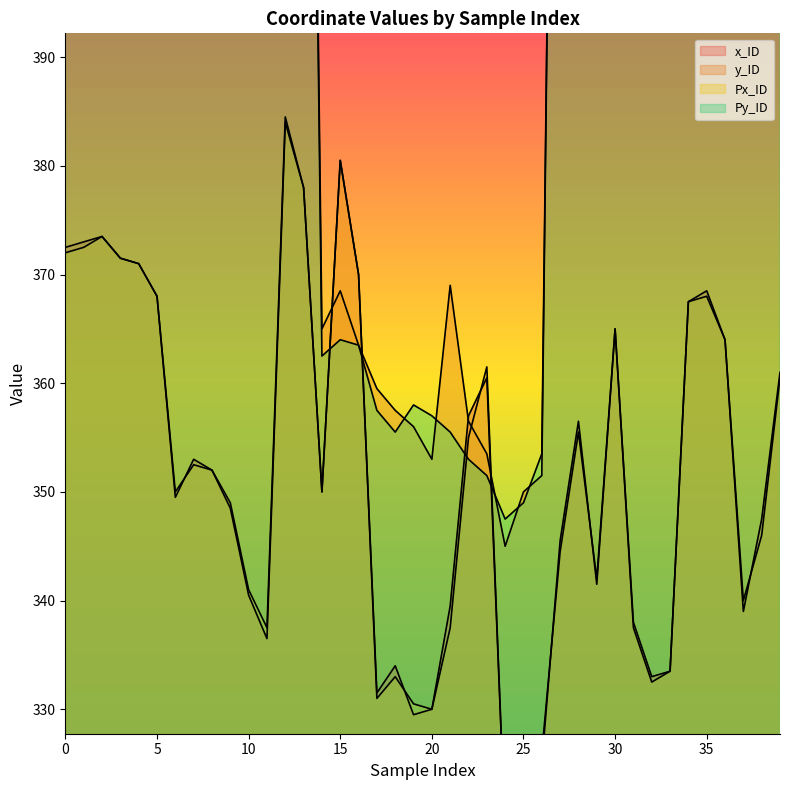

Is it true that x_ID equals 368.0 at 5?

True